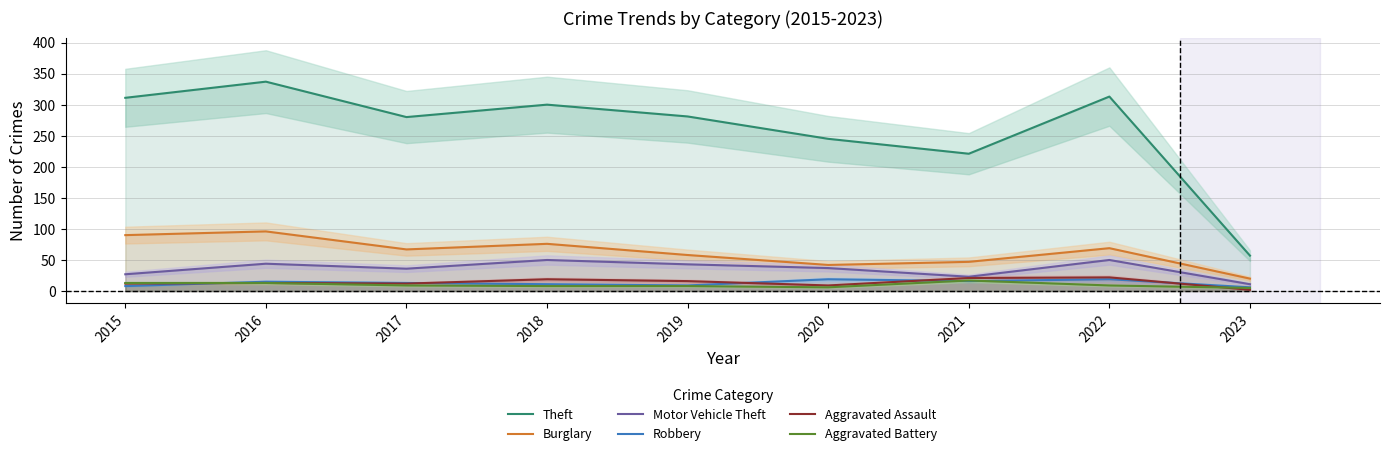

Which series has the widest spread of values?

Theft